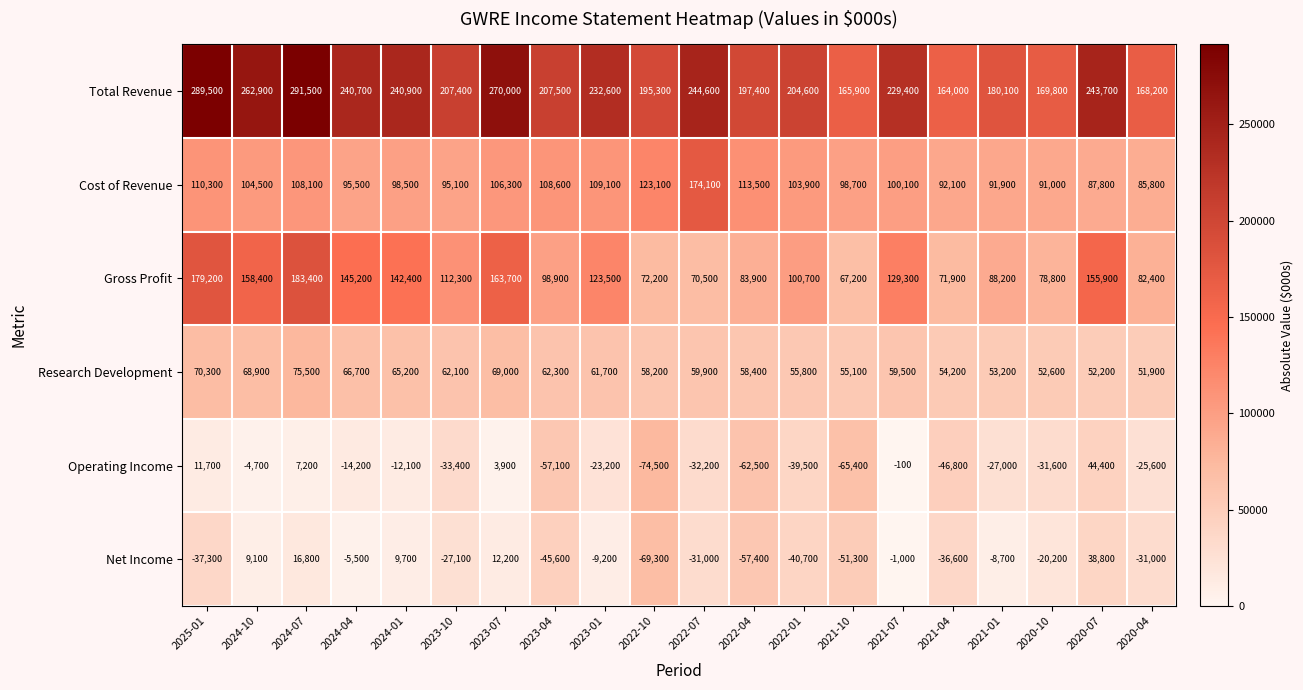

Which category has the lowest value in the Operating Income series?

2022-10